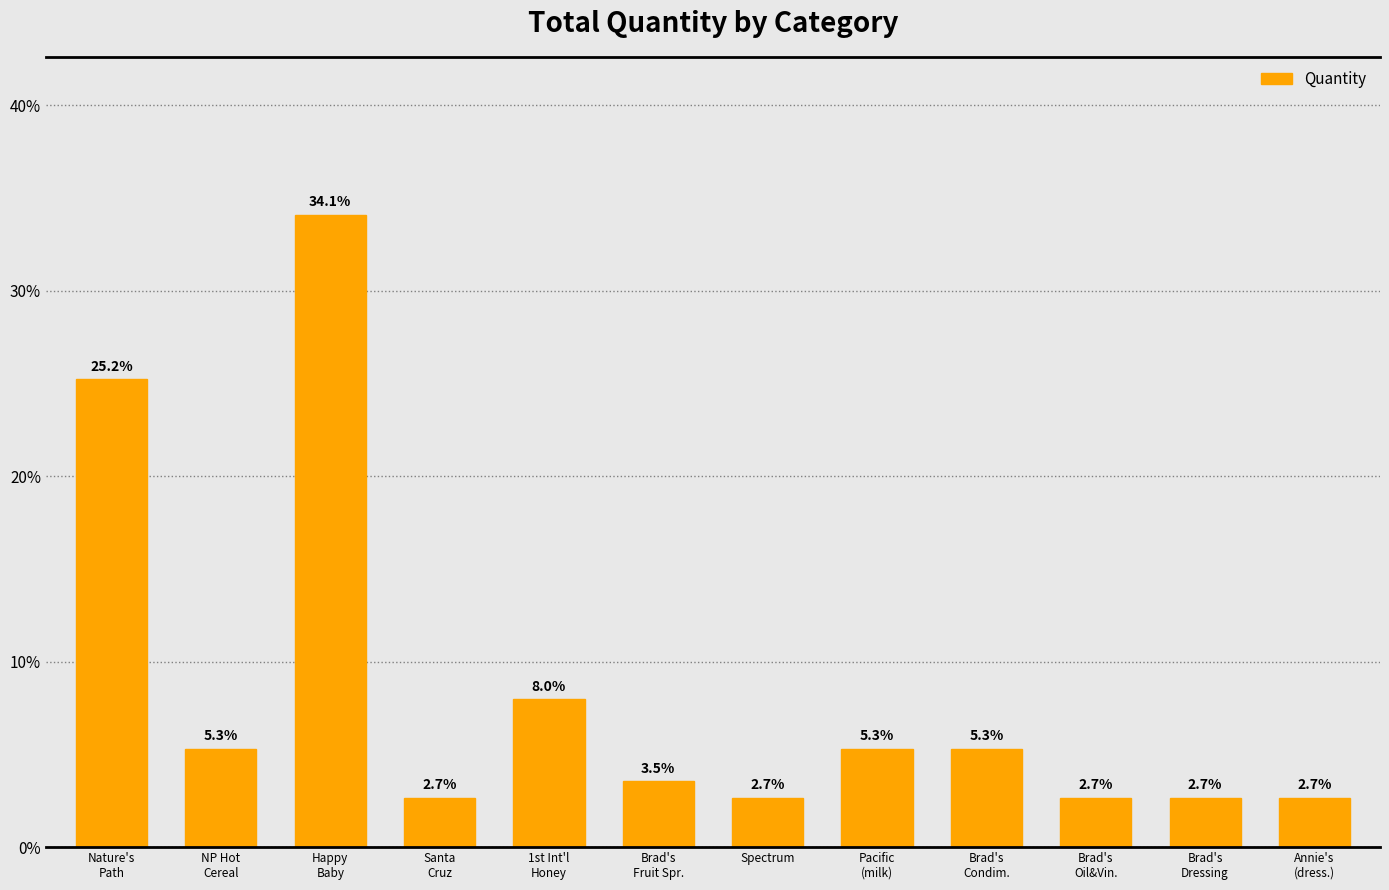

Is it true that the value at Nature's
Path is 25.2?

True